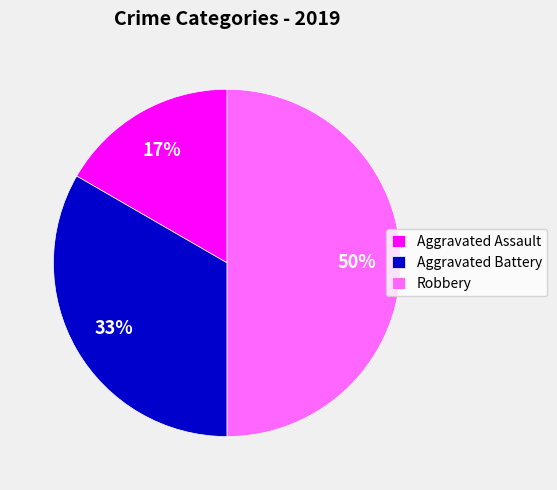

Is it true that Aggravated Assault is 17% of the pie?

True